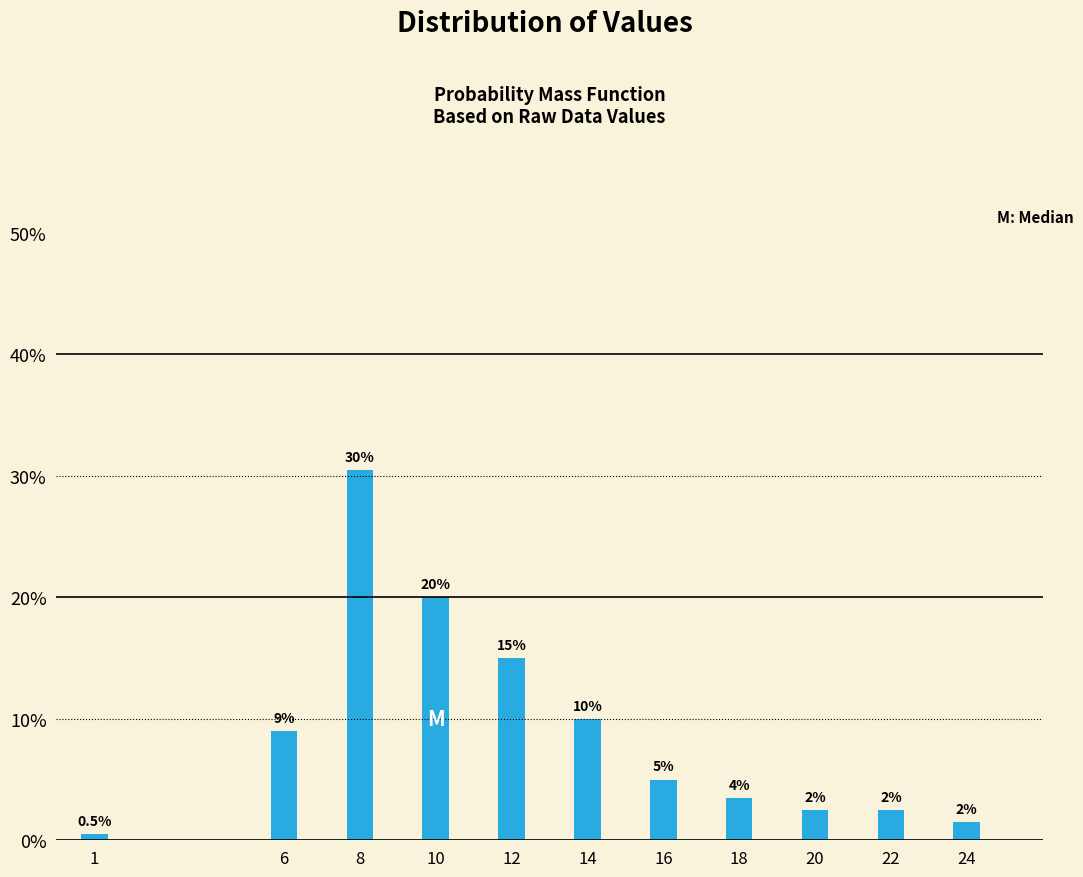

Reading left to right, list all the values displayed in this chart.

1=0.5	6=9.0	8=30.5	10=20.0	12=15.0	14=10.0	16=5.0	18=3.5	20=2.5	22=2.5	24=1.5